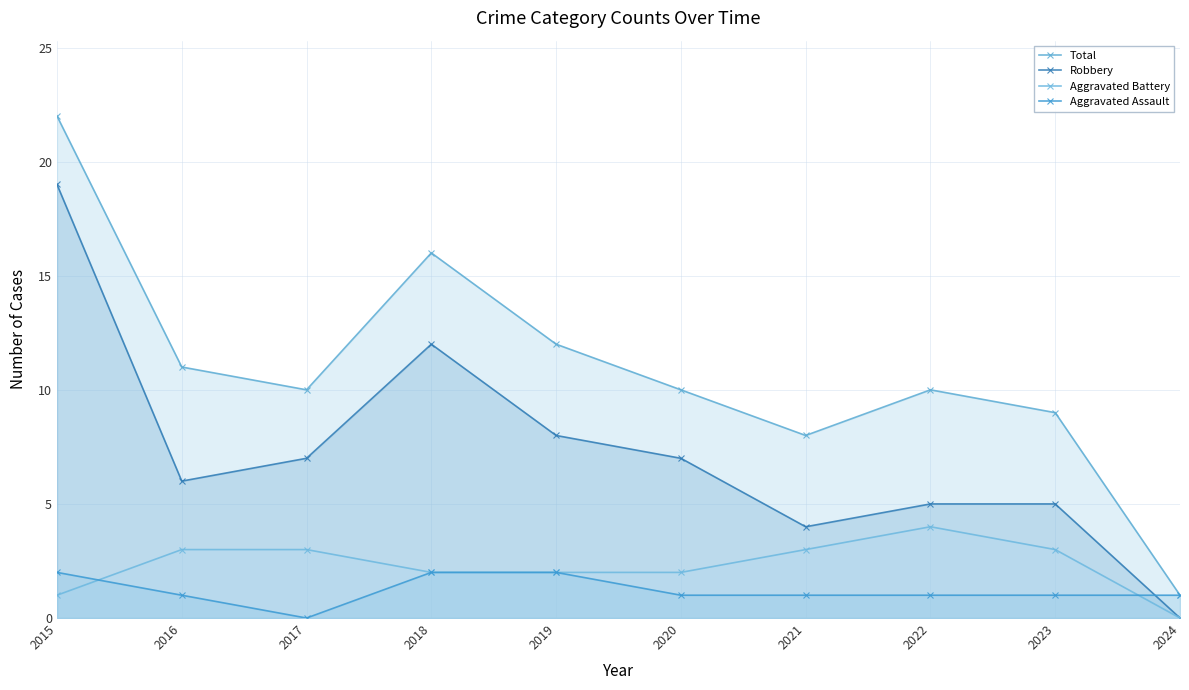

Which category has the lowest value in the Robbery series?

2024